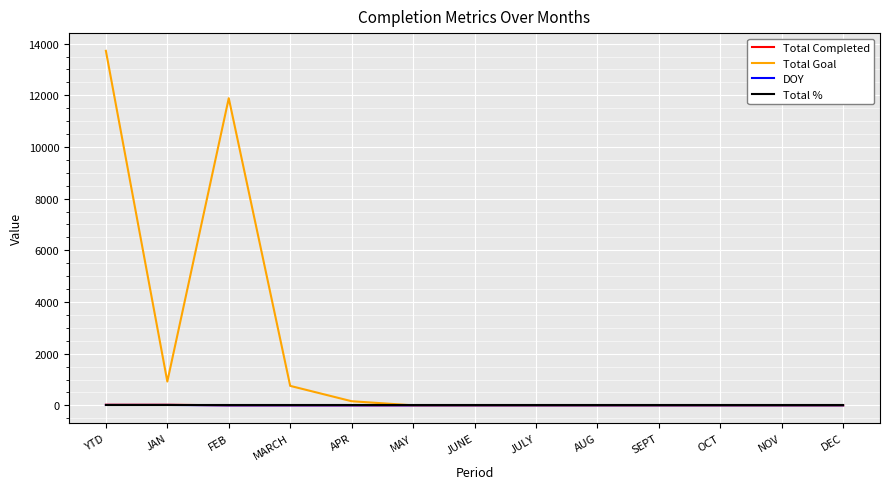

What position from the left is OCT?

11